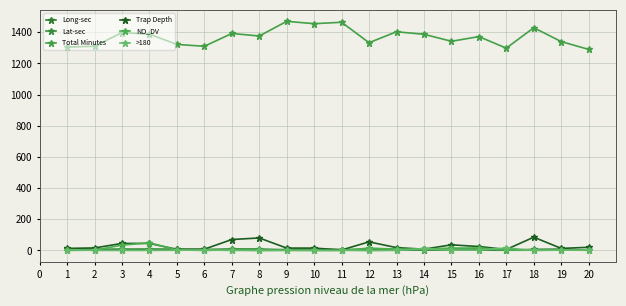

True or false: >180 has more than 1 interior local peaks.

True